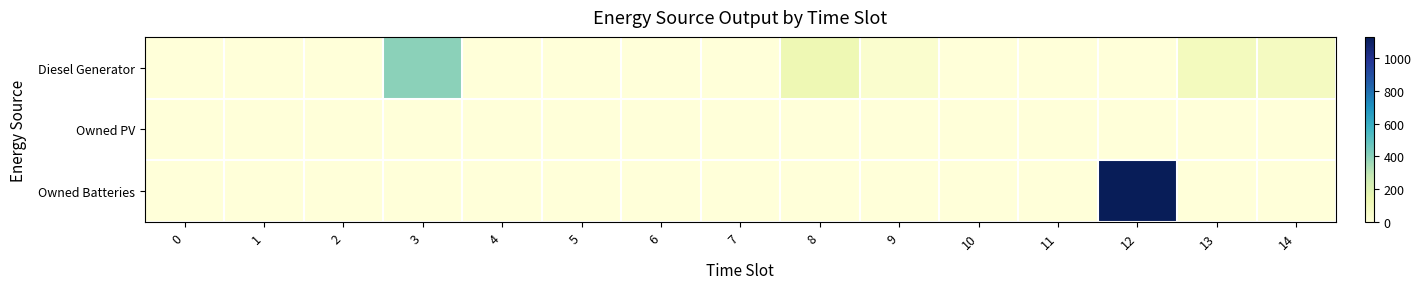

Rank the series at 2 from highest to lowest value.

Diesel Generator, Owned PV, Owned Batteries